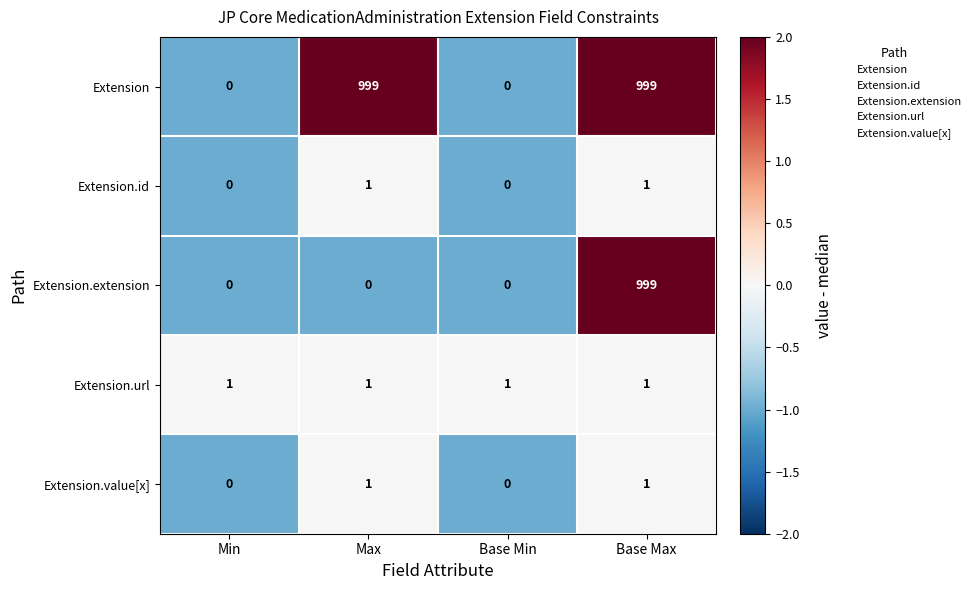

What is the smallest value displayed?

0